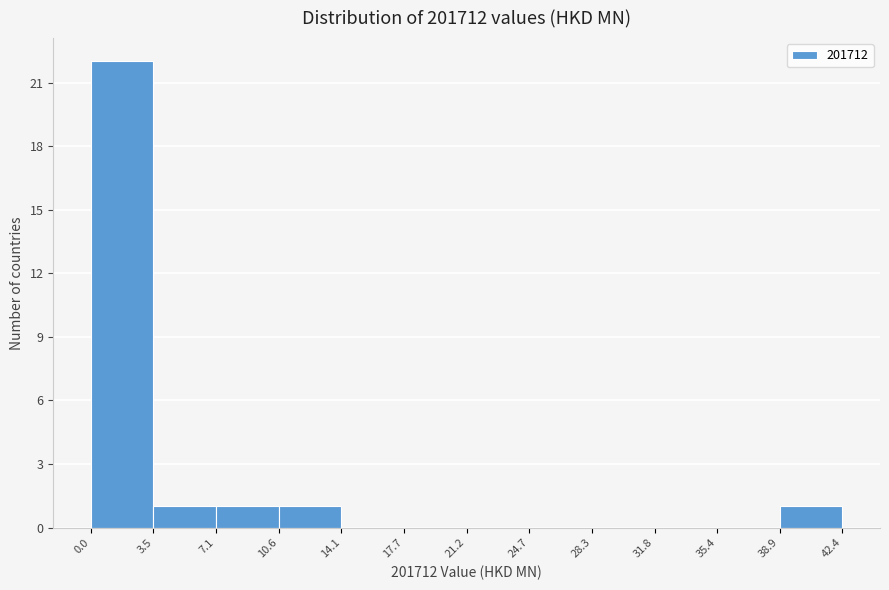

Which range on the x-axis has the tallest bar?

0.0 to 3.5